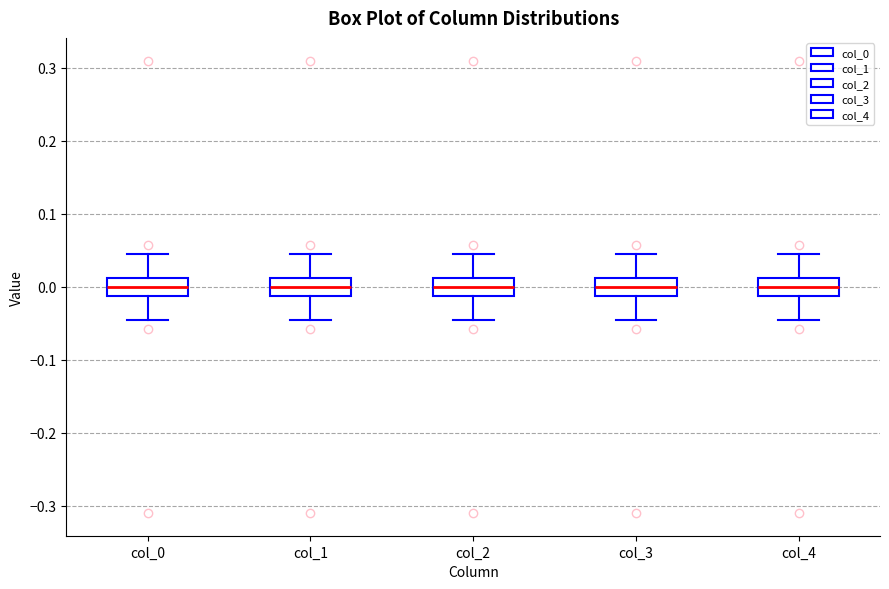

Reading left to right, transcribe this box plot: for each box, give where its median line is, the range the box spans, and where its two whiskers end, as read against the y-axis. The values are not printed on the chart, so give them approximately, as read against the axis.

col_0: median 0.00, box -0.01 to 0.01, whiskers -0.05 to 0.05
col_1: median 0.00, box -0.01 to 0.01, whiskers -0.05 to 0.05
col_2: median 0.00, box -0.01 to 0.01, whiskers -0.05 to 0.05
col_3: median 0.00, box -0.01 to 0.01, whiskers -0.05 to 0.05
col_4: median 0.00, box -0.01 to 0.01, whiskers -0.05 to 0.05